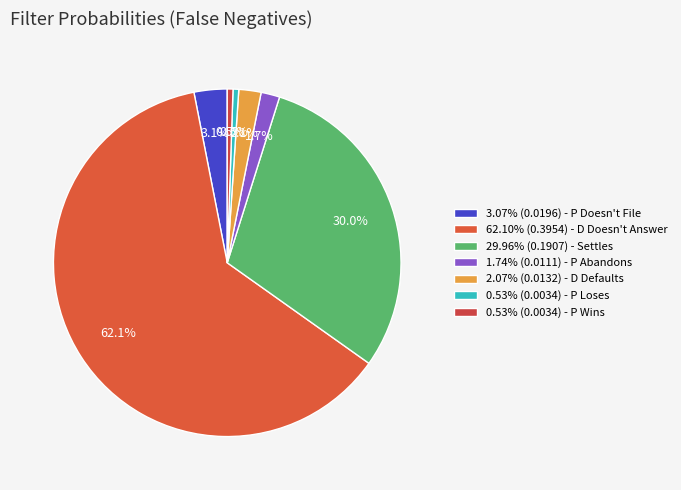

Count the number of slices in the pie.

7